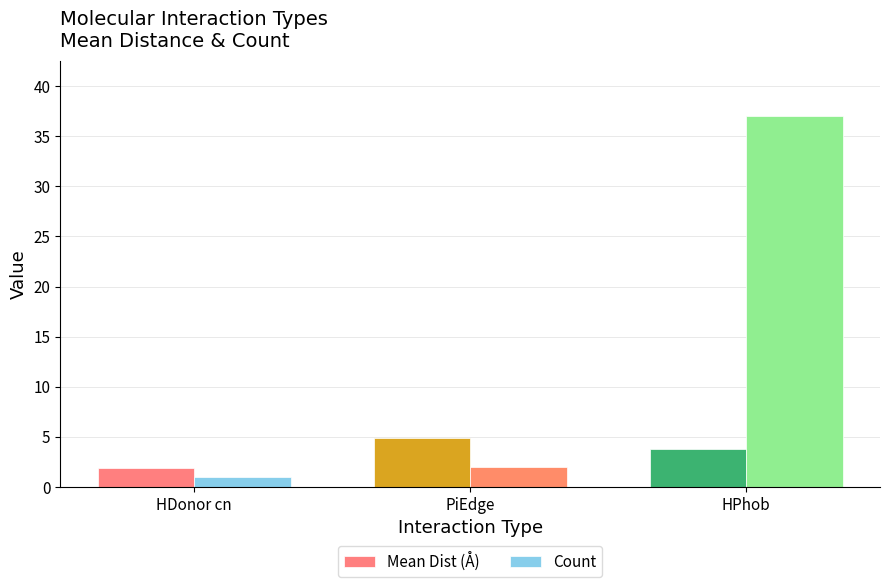

At PiEdge, list the series in order from largest to smallest.

Mean Dist (Å), Count